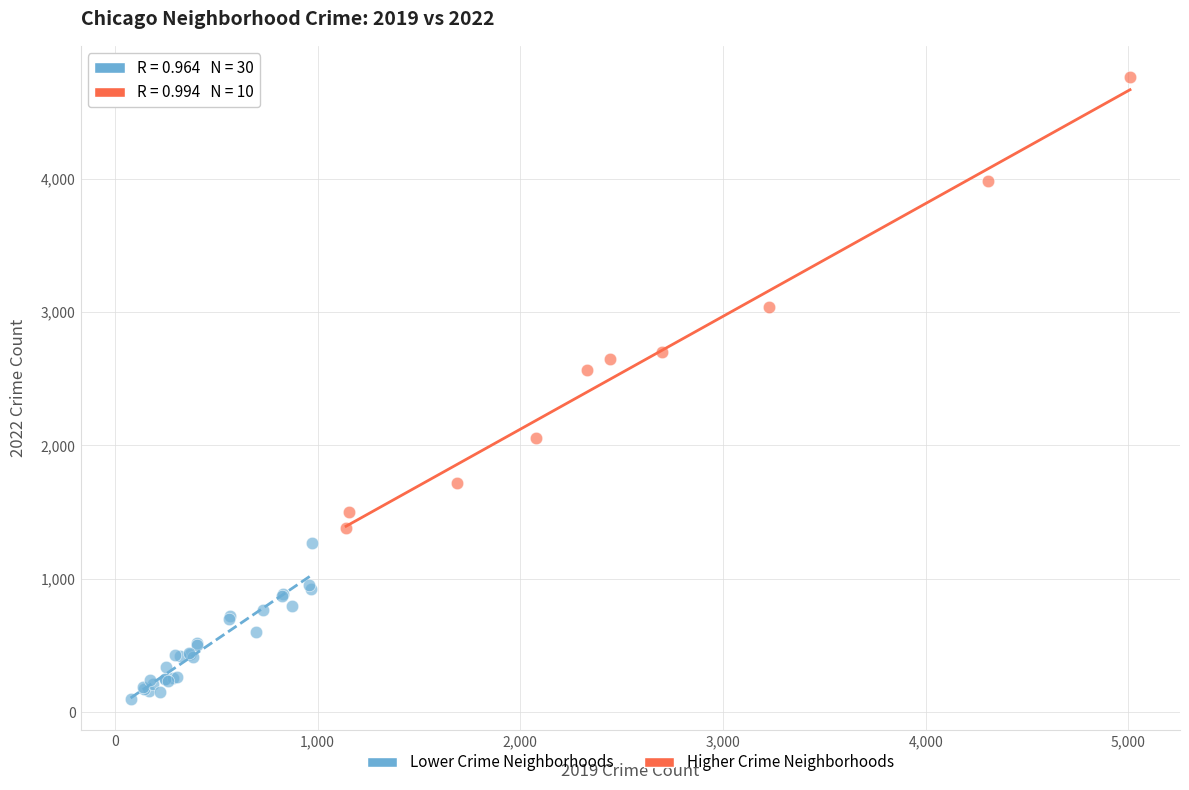

Which series has the largest Y range (max minus min)?

Higher Crime Neighborhoods